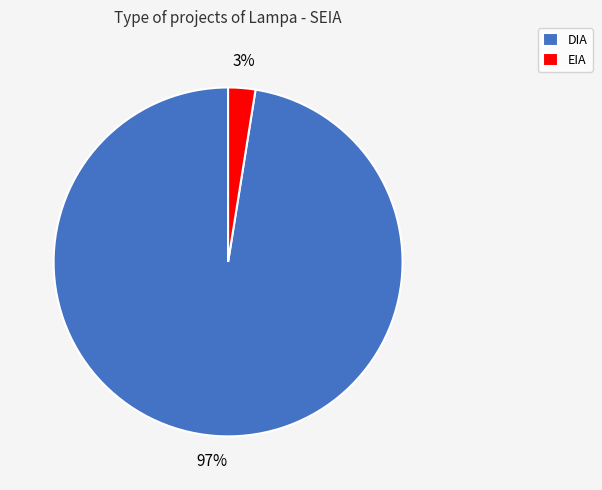

To the nearest percent, what is the combined percentage of EIA and DIA?

100%